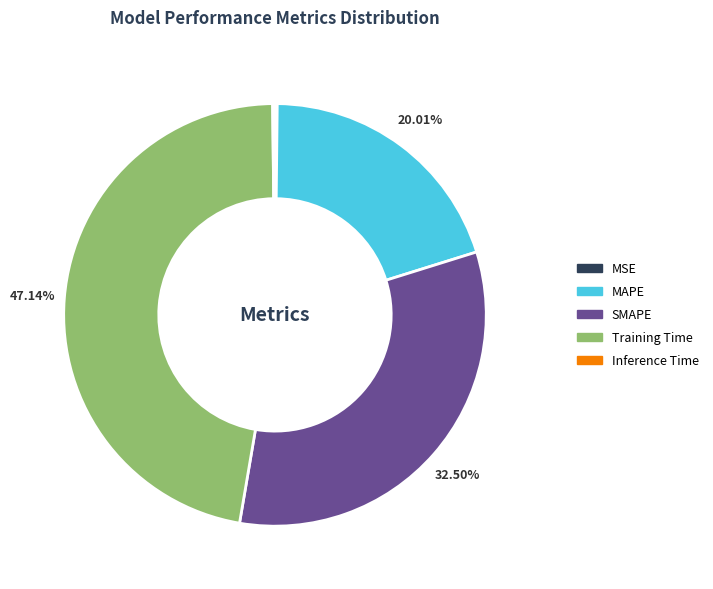

Is the sum of MAPE and Training Time greater than half?

Yes